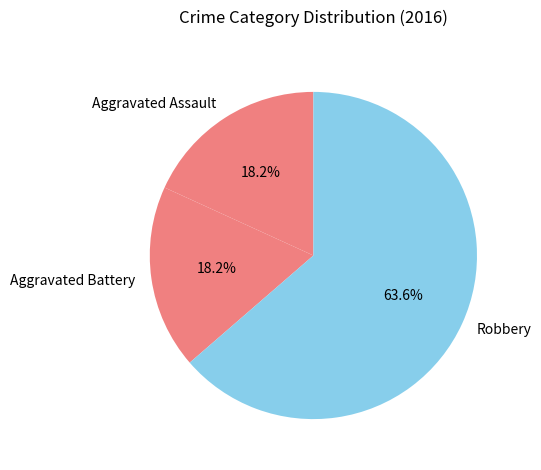

What is the total percentage of Aggravated Assault and Aggravated Battery?

36.4%